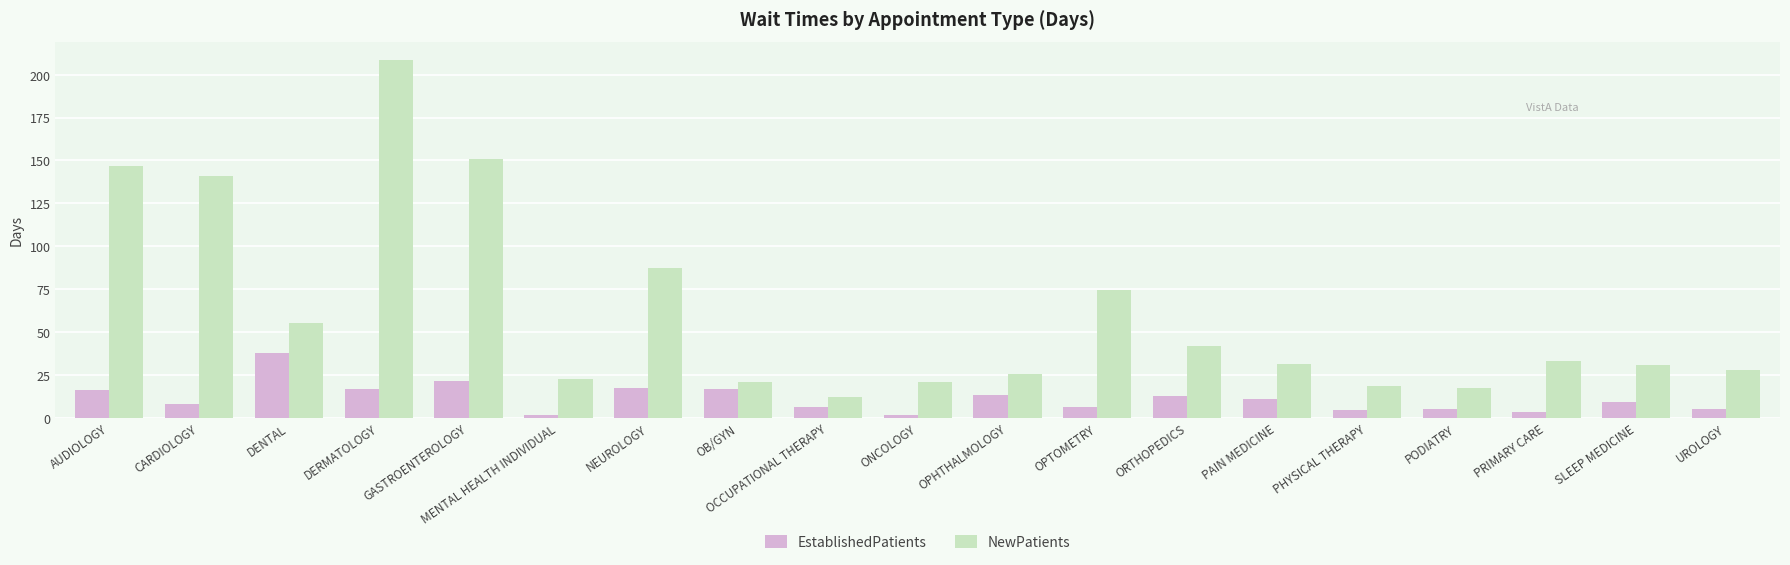

What is the total value across all series at UROLOGY?

33.1